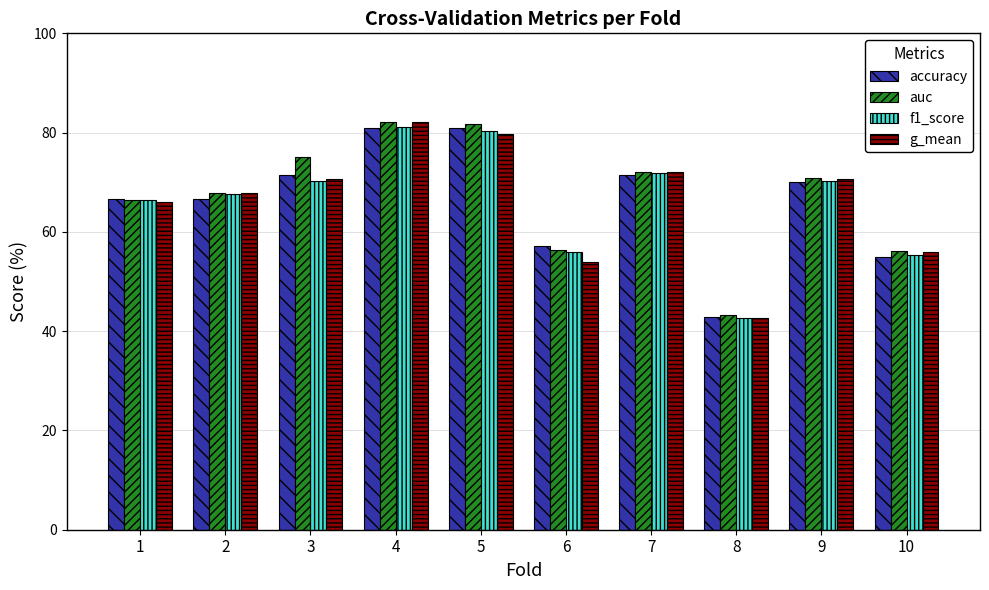

What is the smallest value displayed?

42.6